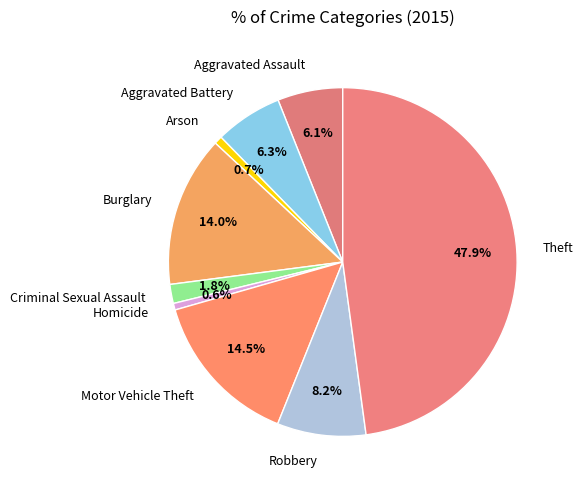

The Aggravated Assault slice represents 6% of the pie. True or false?

True